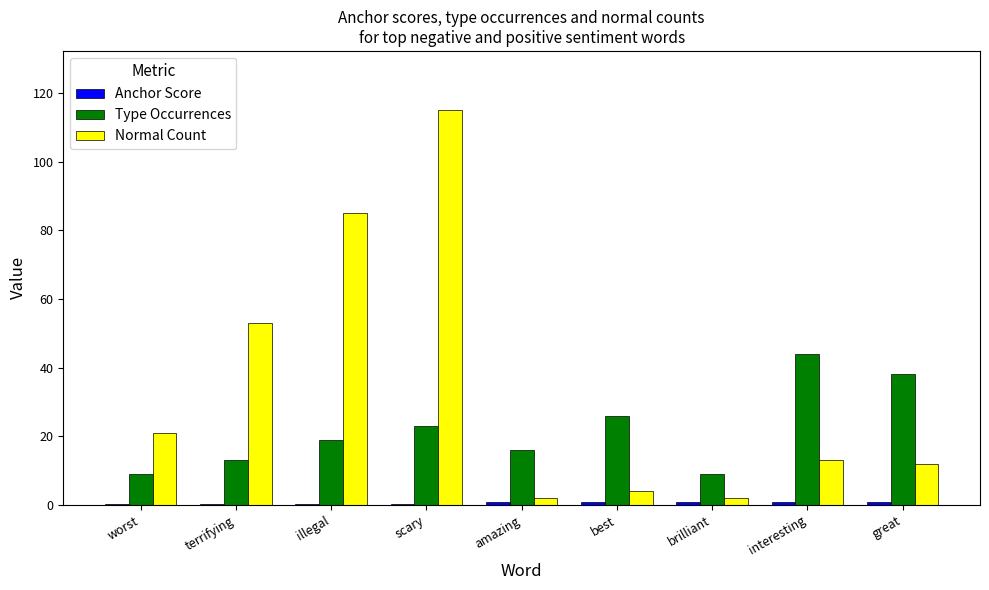

What is the sum of all Type Occurrences values?

197.0